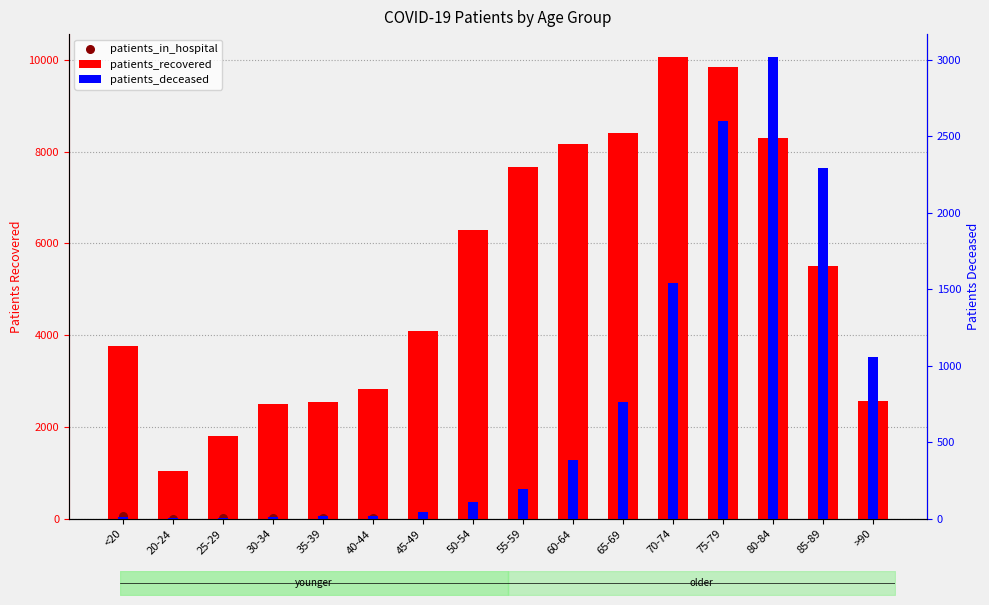

Which series has the widest spread of Y values?

patients_recovered